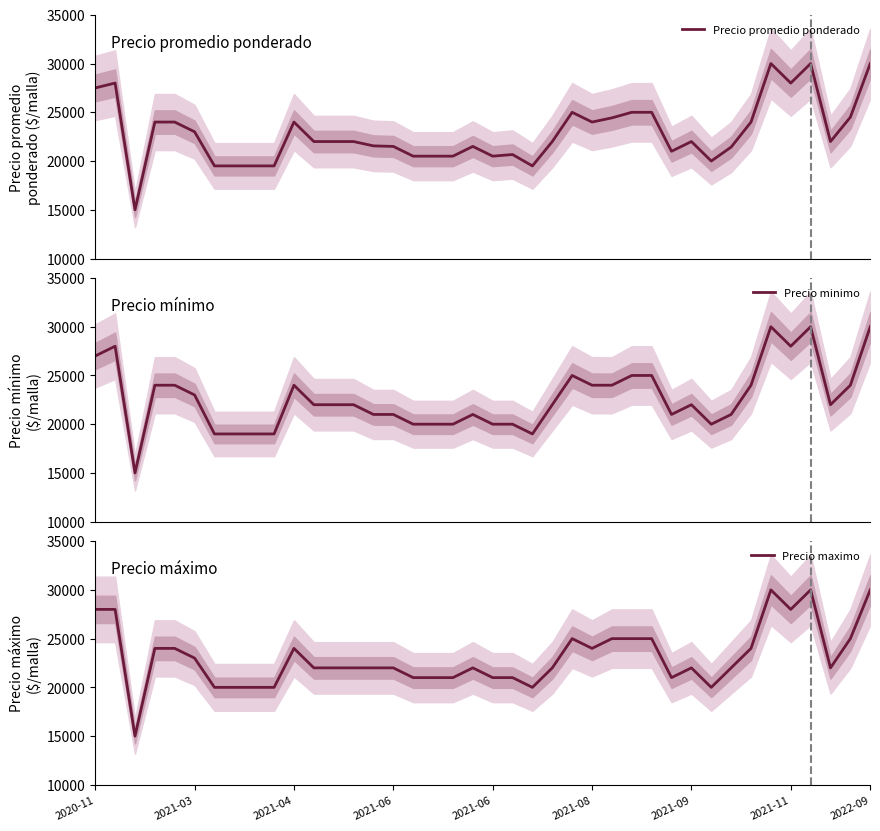

How many interior local valleys does the Precio promedio ponderado series have?

8